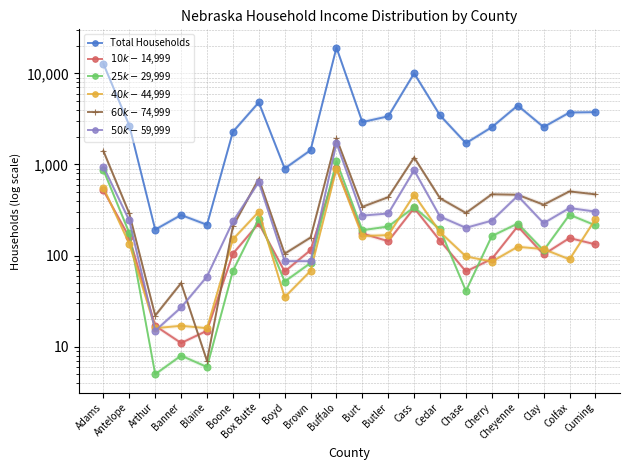

Reading left to right, transcribe all the data shown in this chart.

Total Households: 12710	2675	193	279	218	2280	4801	903	1434	19165	2919	3377	10005	3456	1714	2566	4434	2574	3718	3752
$10k-$14,999: 520	159	17	11	15	105	226	67	115	910	175	144	333	146	67	92	210	103	156	133
$25k-$29,999: 870	177	5	8	6	68	253	52	83	1081	190	209	339	194	41	164	225	114	281	215
$40k-$44,999: 556	135	16	17	16	151	303	35	68	897	164	168	465	181	98	86	125	118	91	251
$60k-$74,999: 1404	290	22	50	7	209	696	105	158	1930	343	438	1193	426	294	471	465	362	507	470
$50k-$59,999: 944	243	15	27	59	237	641	87	87	1723	275	290	864	268	202	242	453	227	333	304